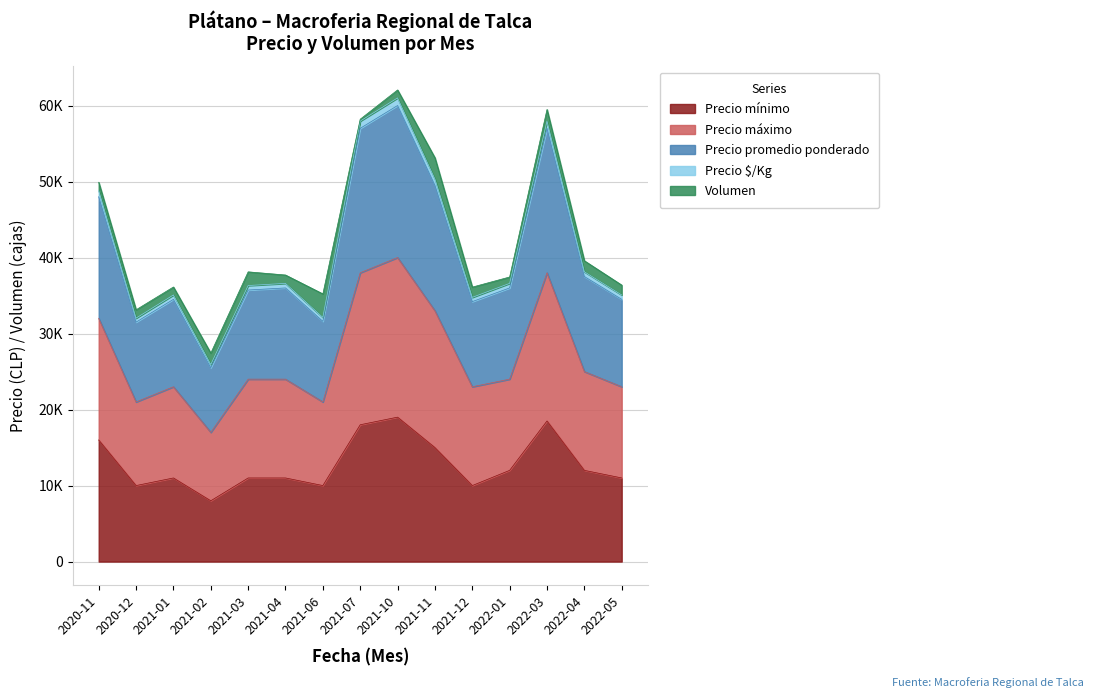

Does the chart display data point markers on the line(s)?

No